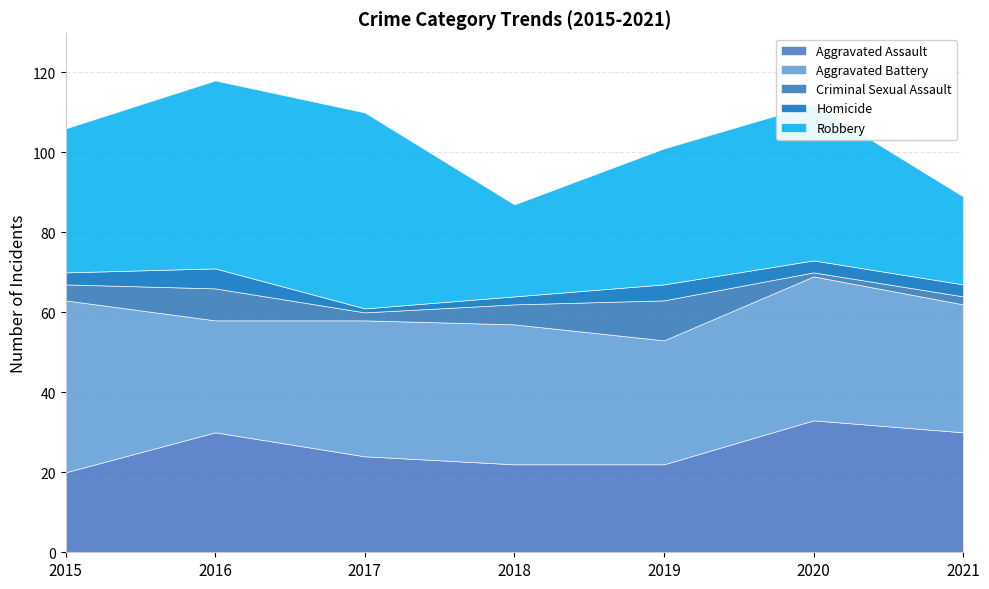

What is the difference between the Aggravated Battery values at 2019 and 2017?

3